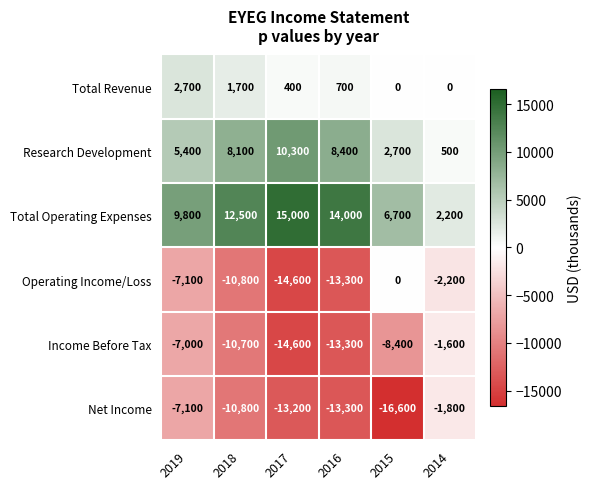

What is the smallest value displayed?

-16600